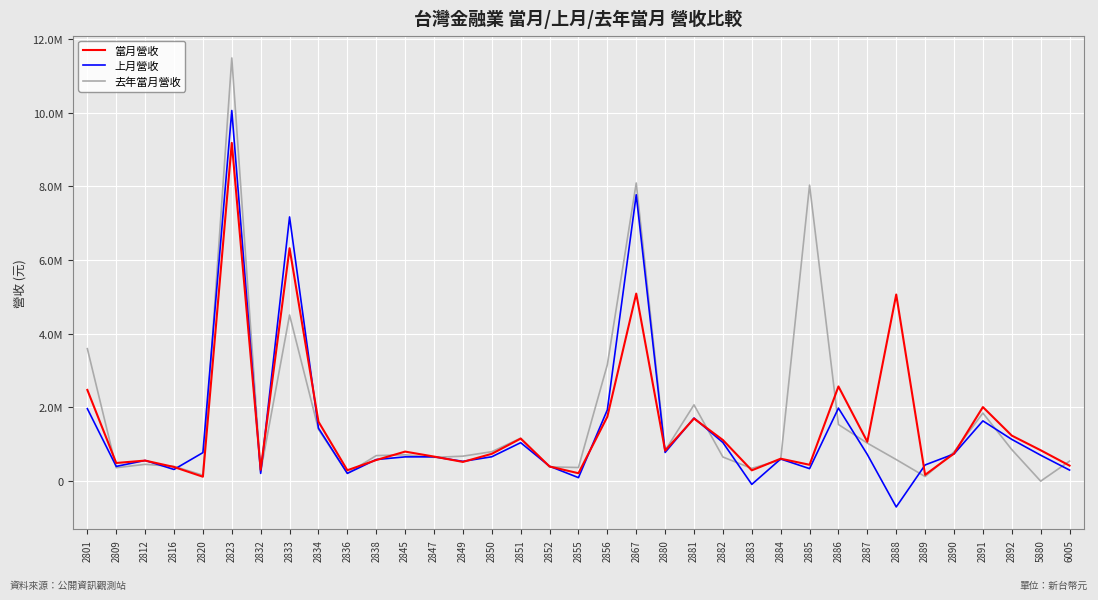

Between 2880 and 2882, which is larger?

2882